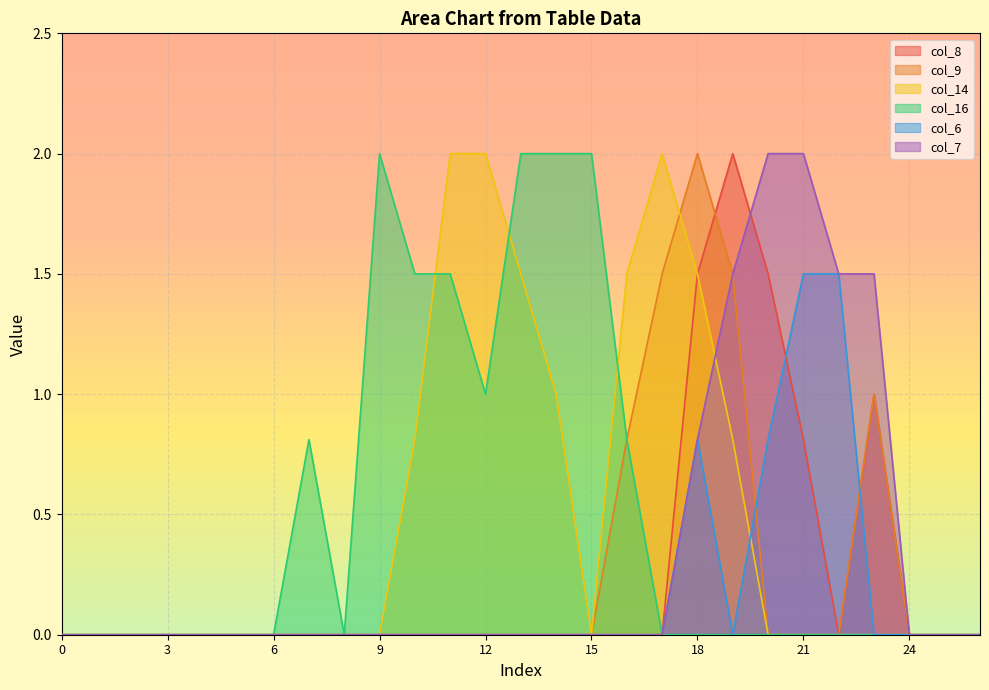

List the labels in order of col_8 value, largest first.

19, 18, 20, 23, 21, 0, 1, 2, 3, 4, 5, 6, 7, 8, 9, 10, 11, 12, 13, 14, 15, 16, 17, 22, 24, 25, 26